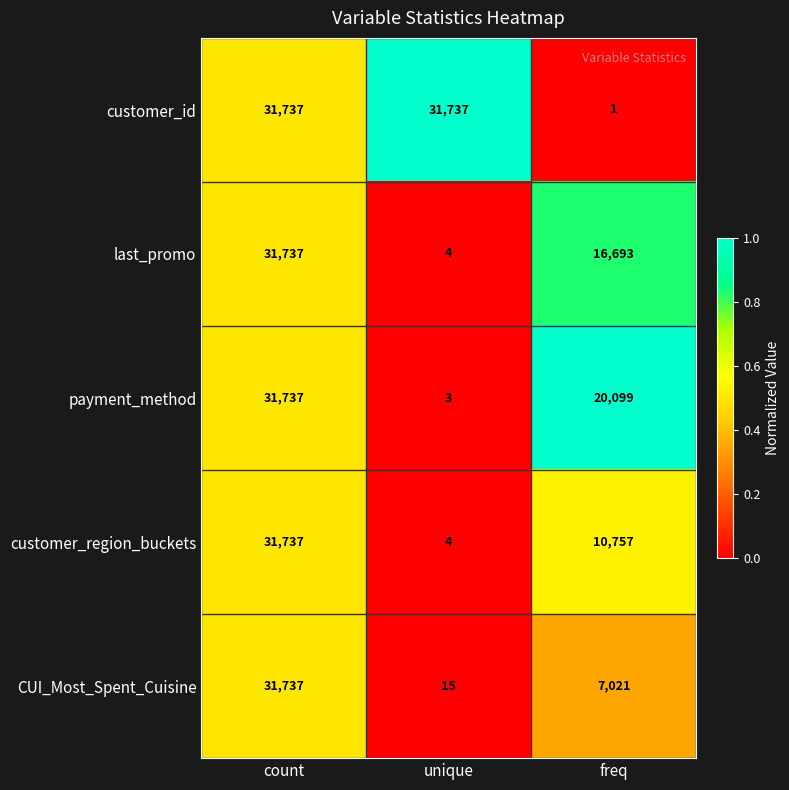

What is the greatest value displayed?

31737